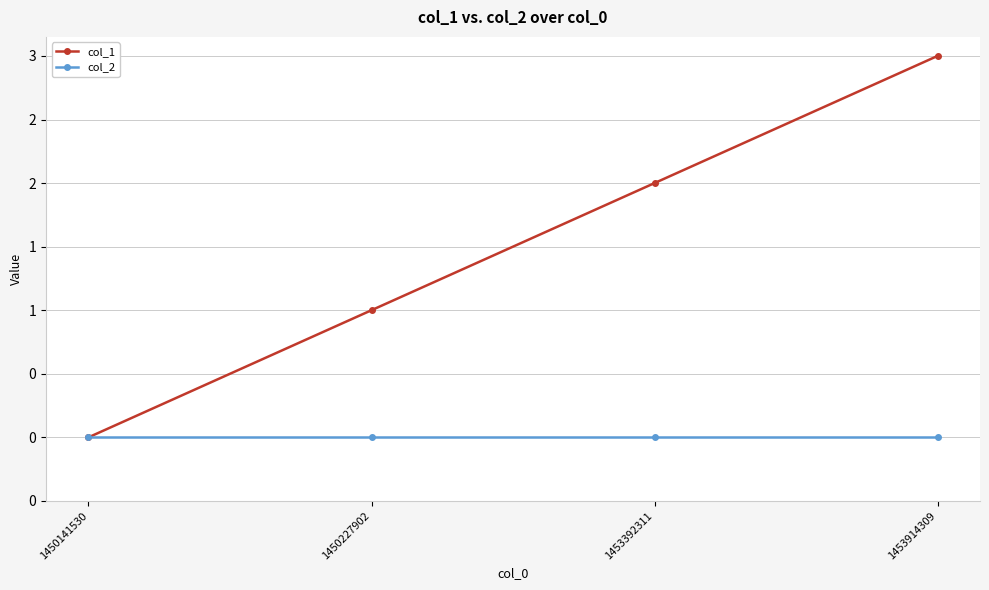

What are all the series names shown in the legend?

col_1, col_2